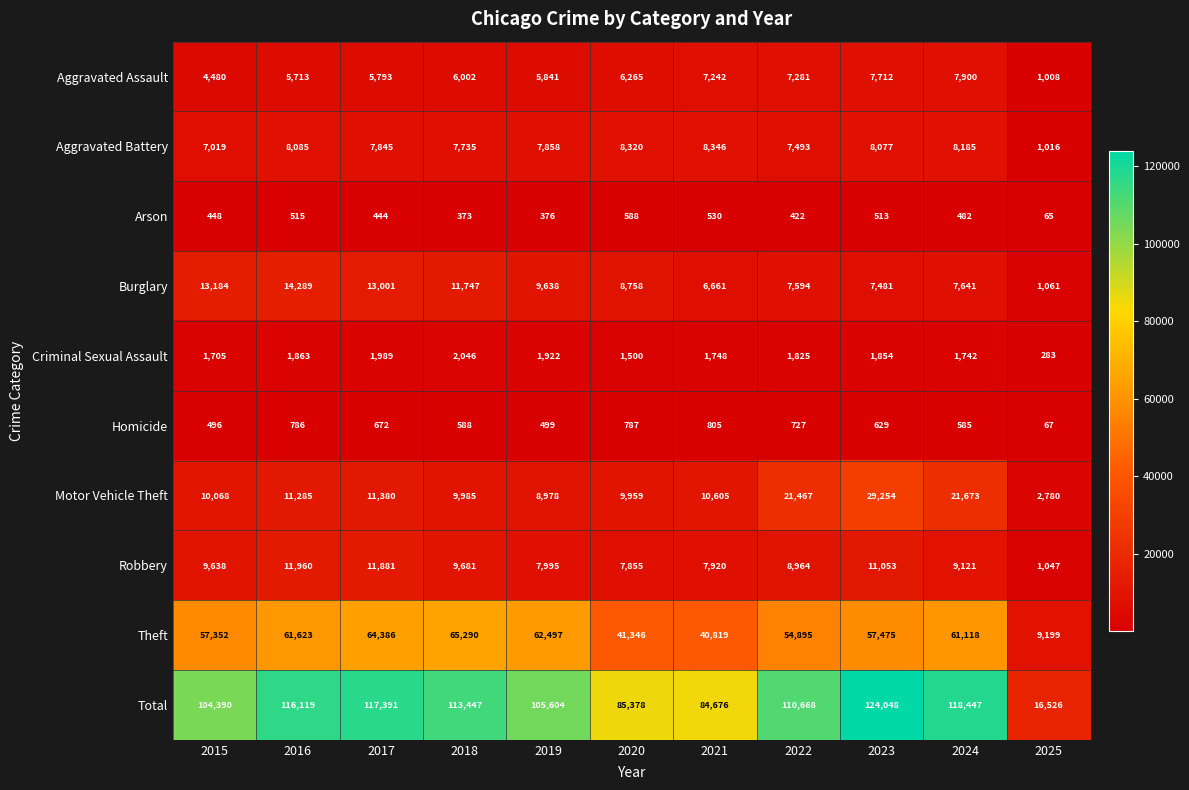

What is the approximate value of Homicide at 2015, to the nearest 50?

500